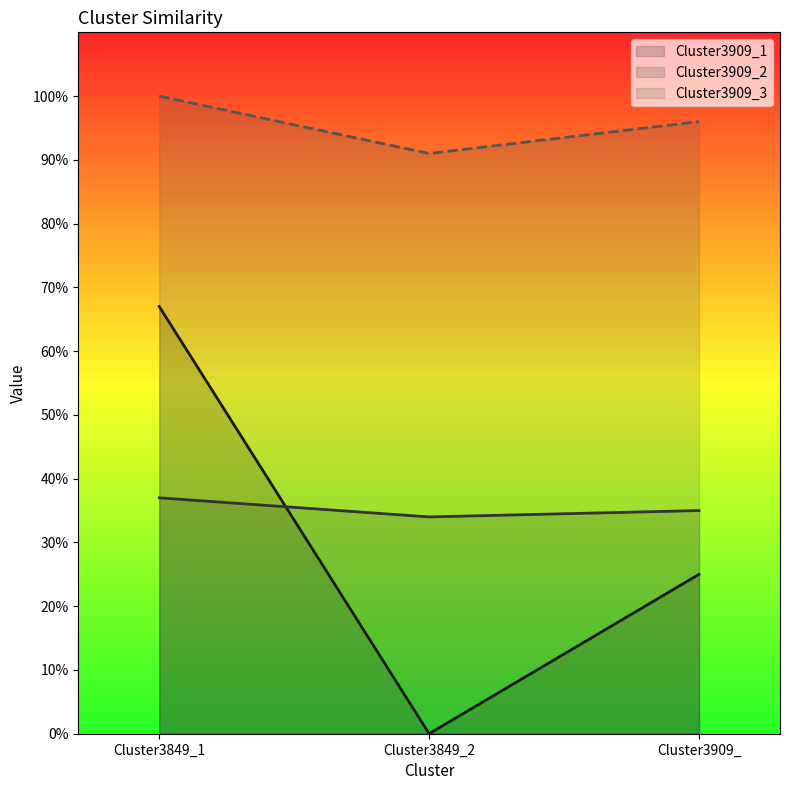

Reading left to right, extract all data points from this chart.

Cluster3909_1: 0.7	0.0	0.2
Cluster3909_2: 0.4	0.3	0.3
Cluster3909_3: 1.0	0.9	1.0